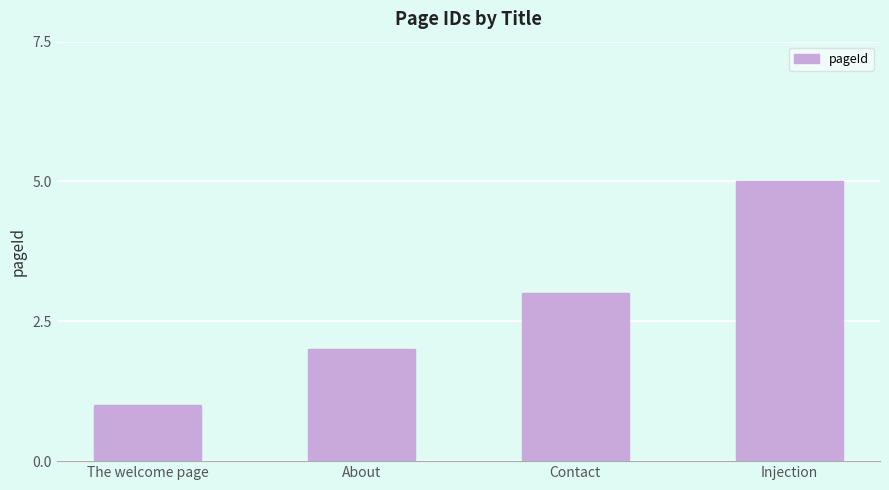

Between Injection and Contact, which is larger?

Injection